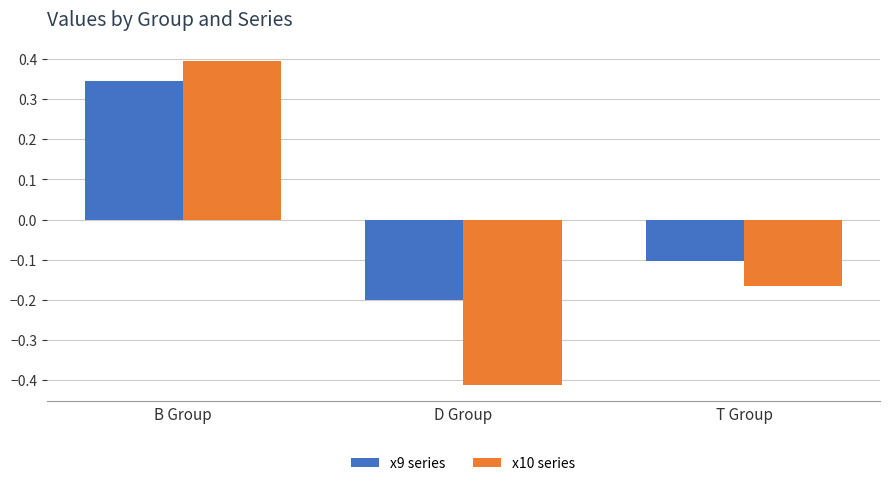

At which label does x9 series reach its peak?

B Group